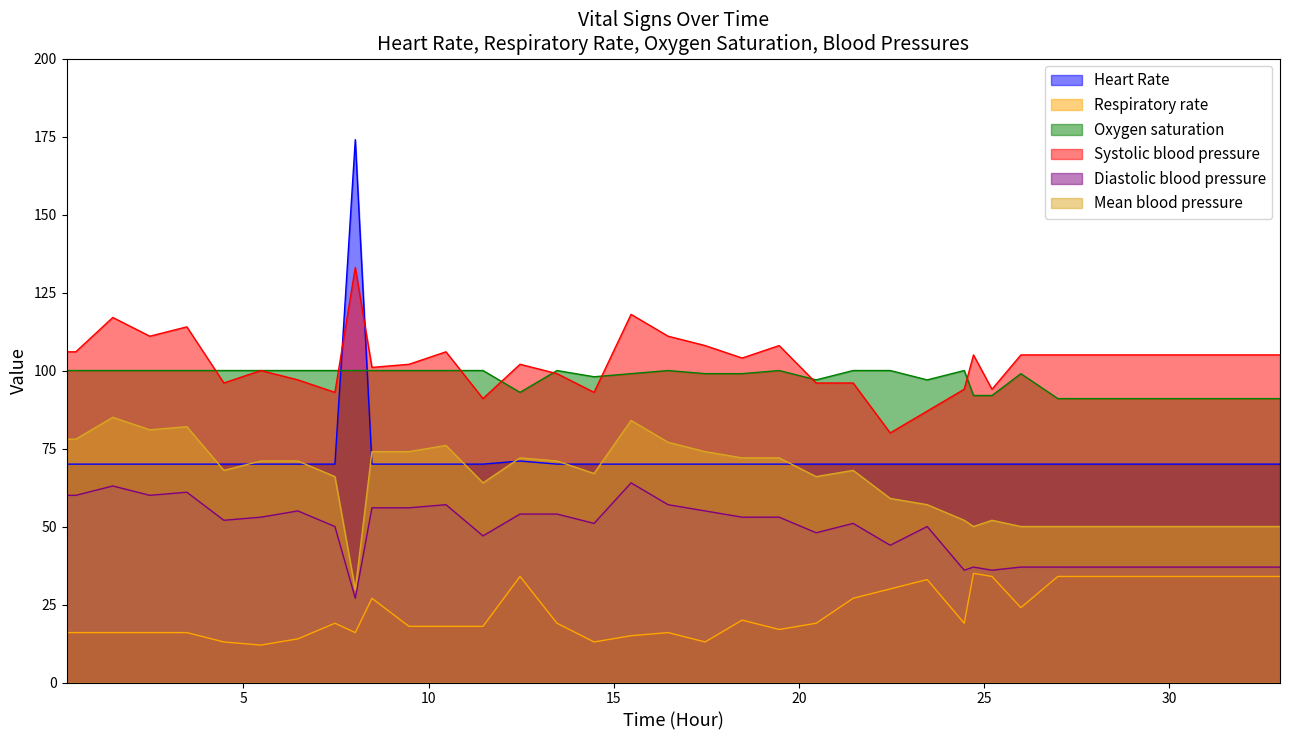

What is the greatest value displayed?

174.0